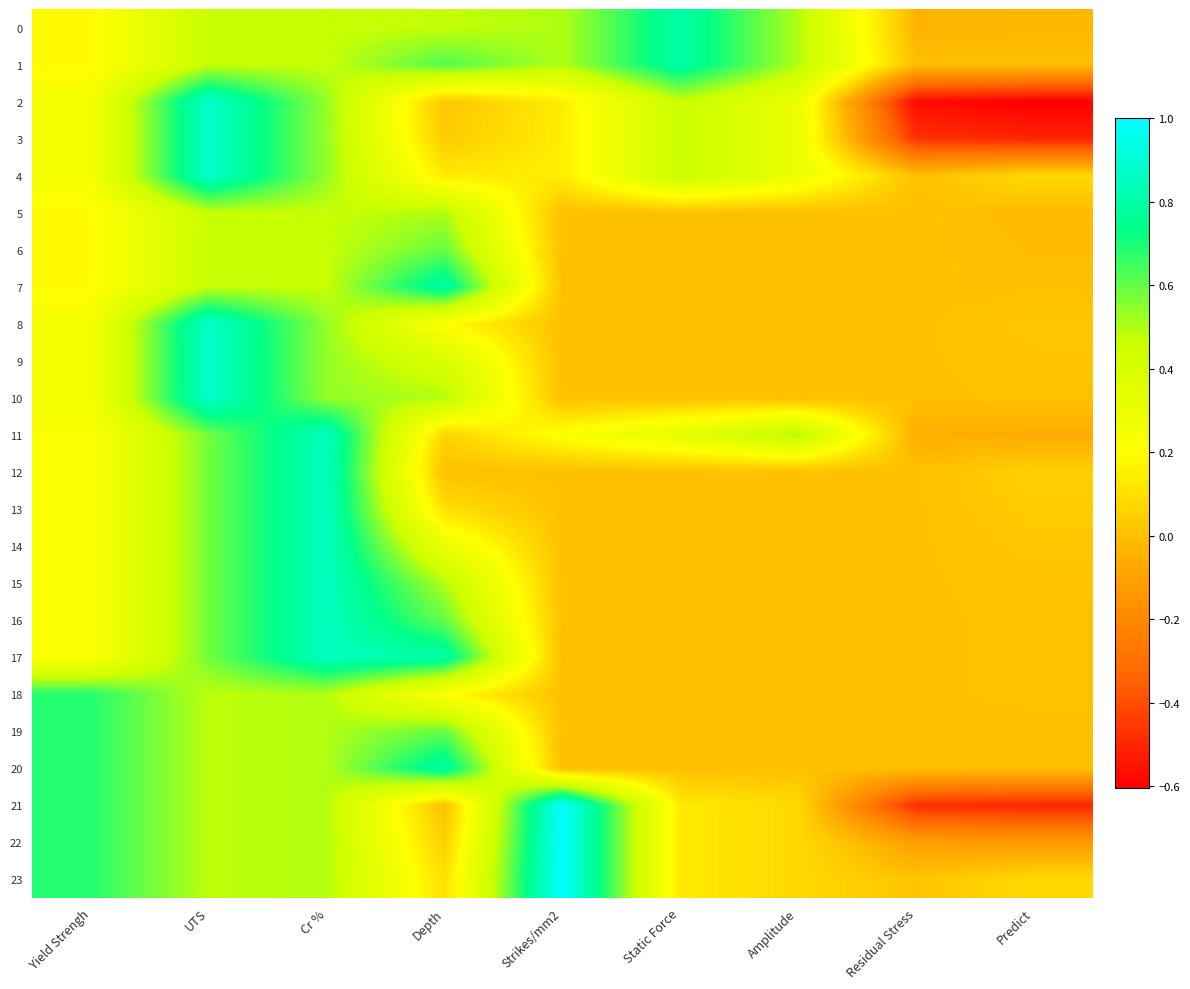

Between Predict and Yield Strengh, which is larger?

Yield Strengh